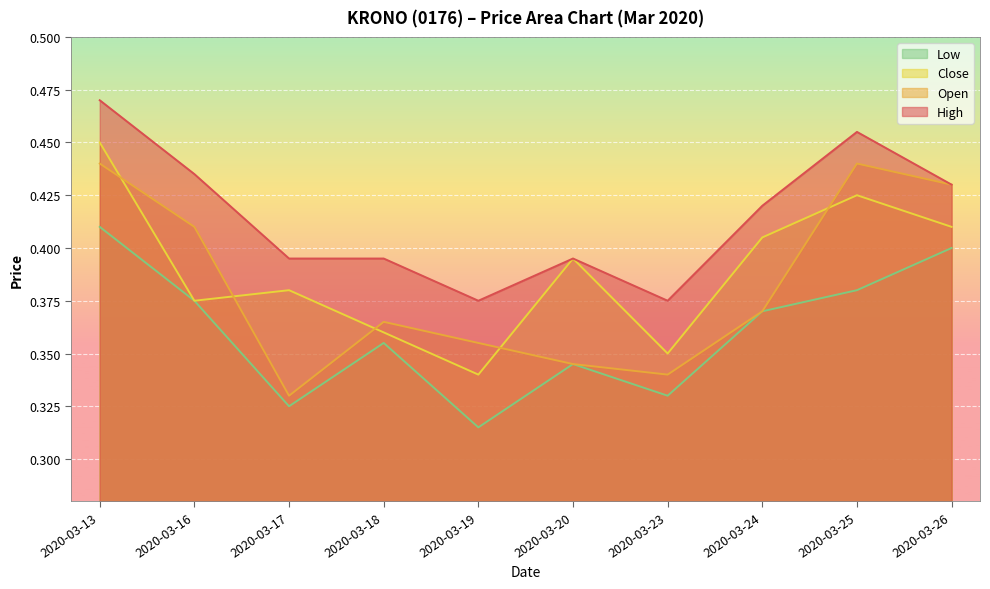

True or false: low and close cross at least once.

False